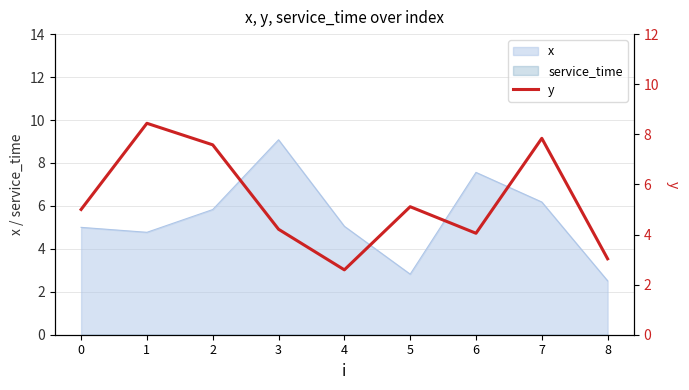

What is the greatest value displayed?

8.4